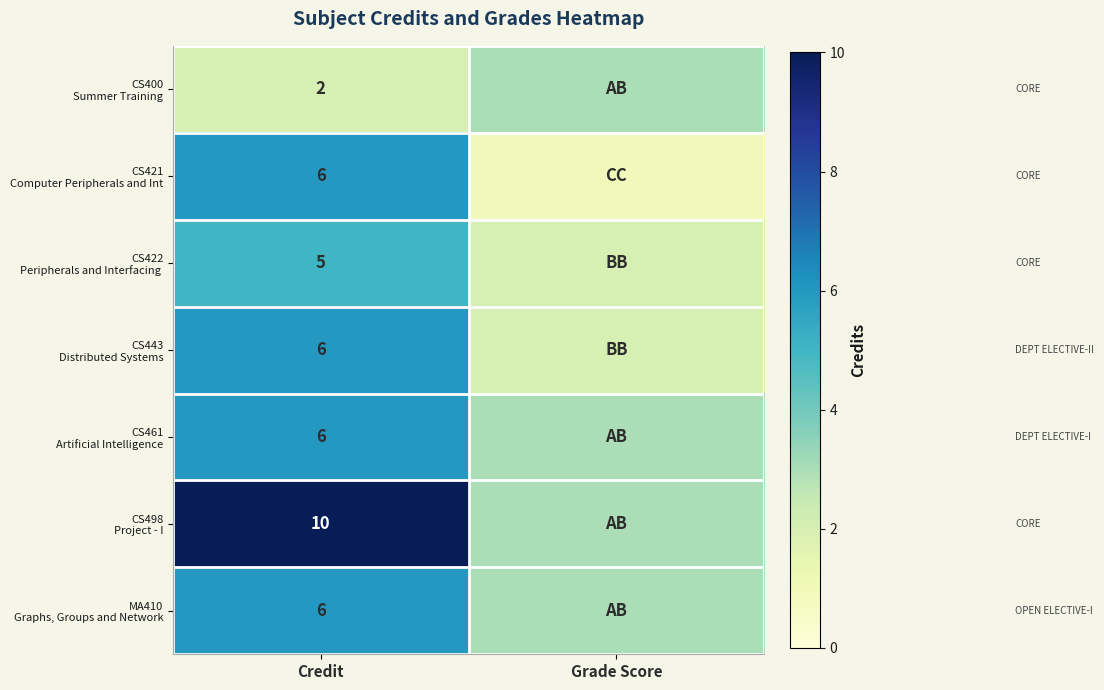

At which category is the sum across all series the highest?

Credit